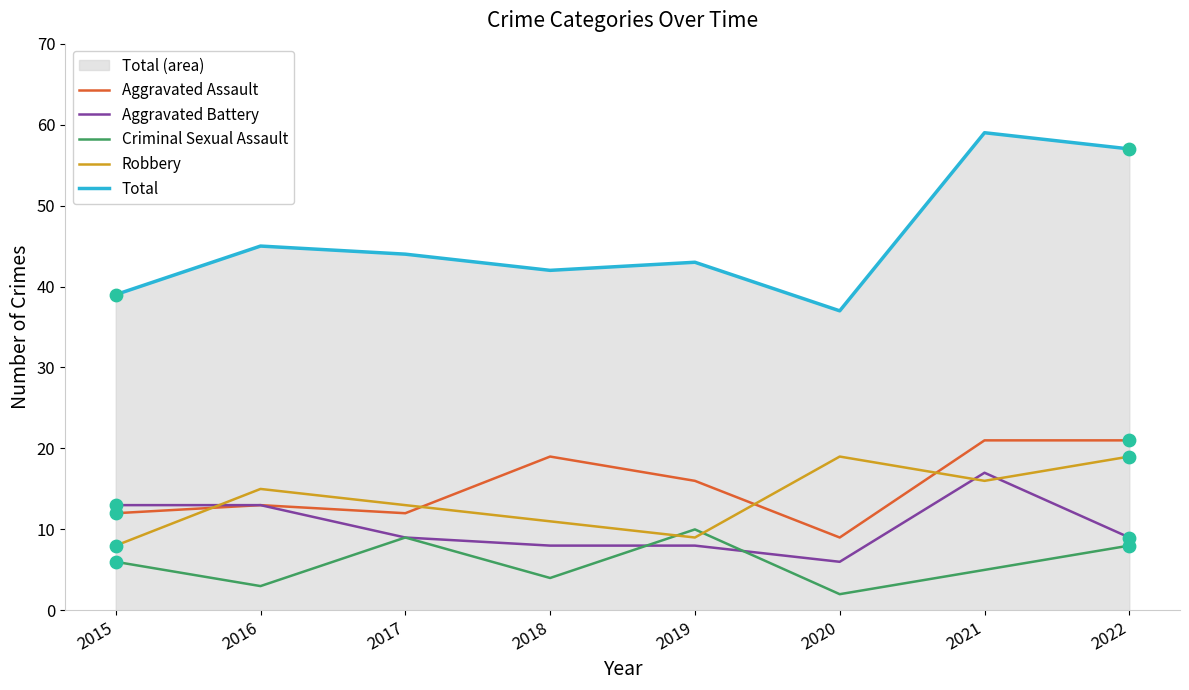

What are all the series names shown in the legend?

Aggravated Assault, Aggravated Battery, Criminal Sexual Assault, Robbery, Total